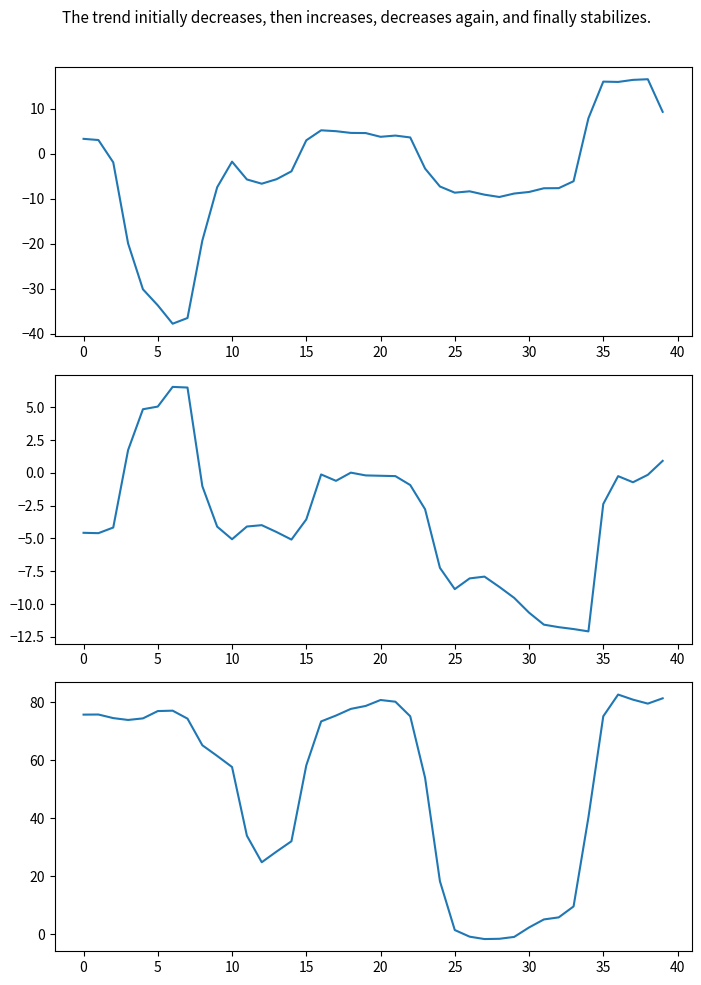

What is the difference between the col_3 values at 5 and 20?

2.4